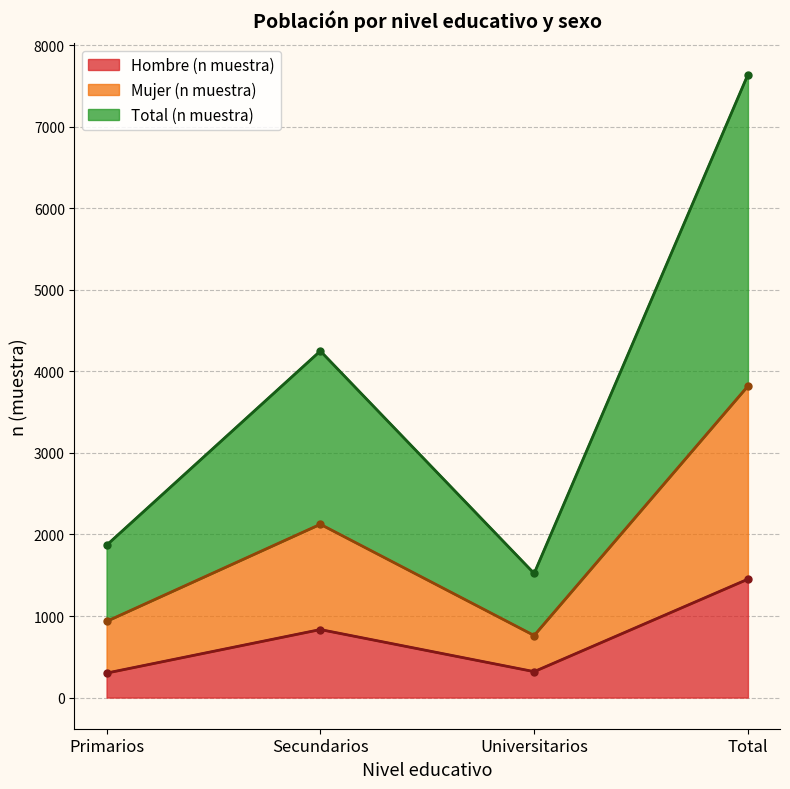

True or false: Mujer (n muestra) and Hombre (n muestra) intersect in this chart.

False